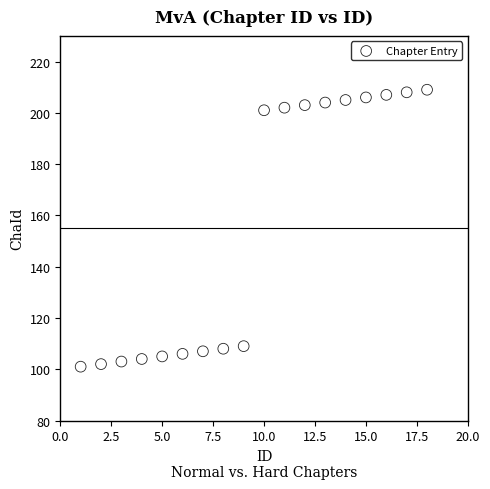

What is the range of Y values (max minus min)?

108